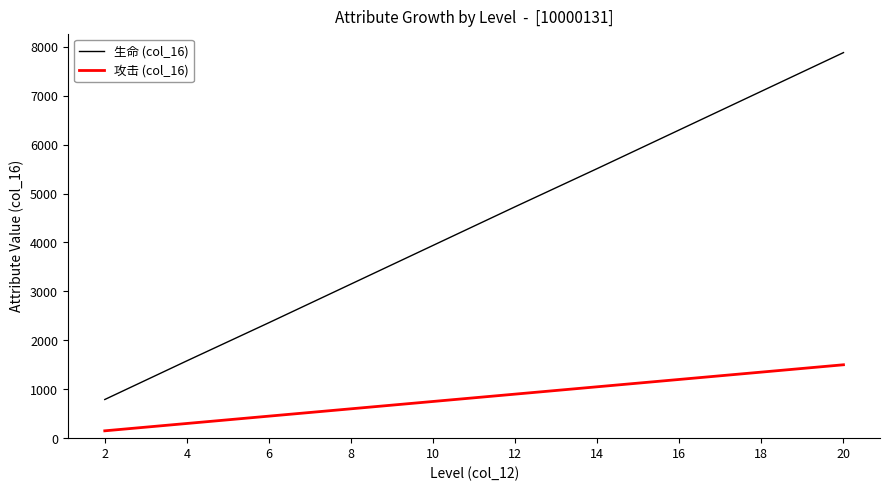

How many lines are shown in the chart?

2